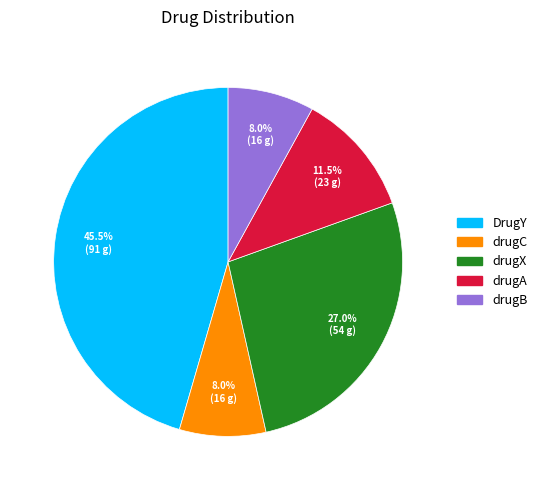

The drugC slice represents 3% of the pie. True or false?

False